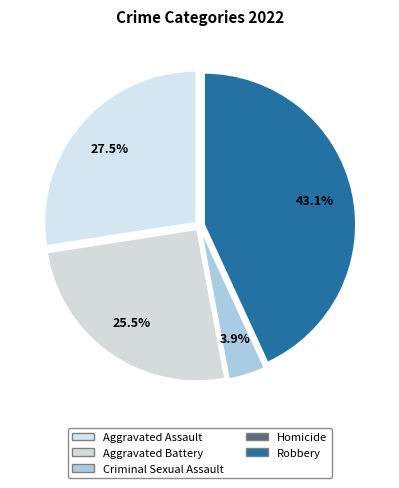

Rank the categories by value from highest to lowest.

Robbery, Aggravated Assault, Aggravated Battery, Criminal Sexual Assault, Homicide